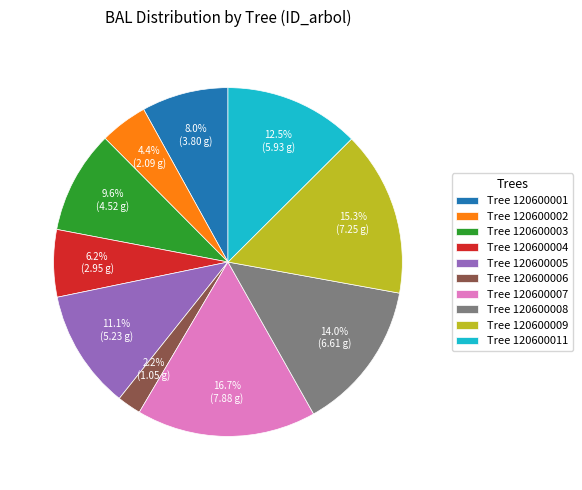

Combined, do Tree 120600007 and Tree 120600004 account for over 50%?

No